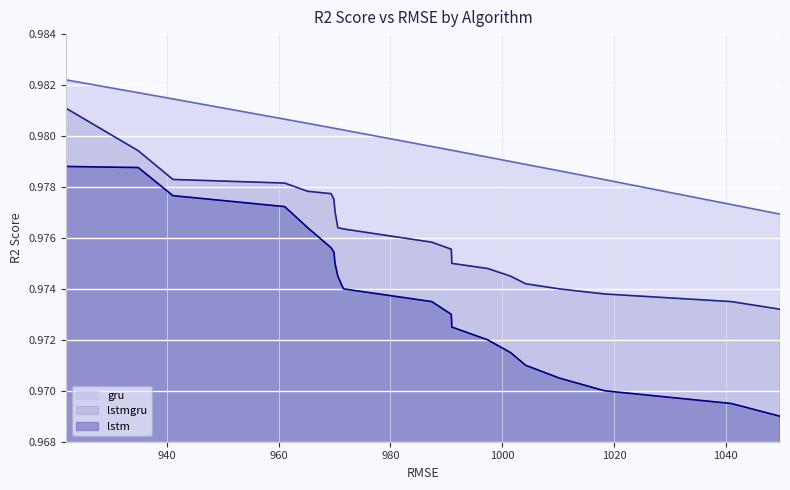

How many series are shown in this chart?

3